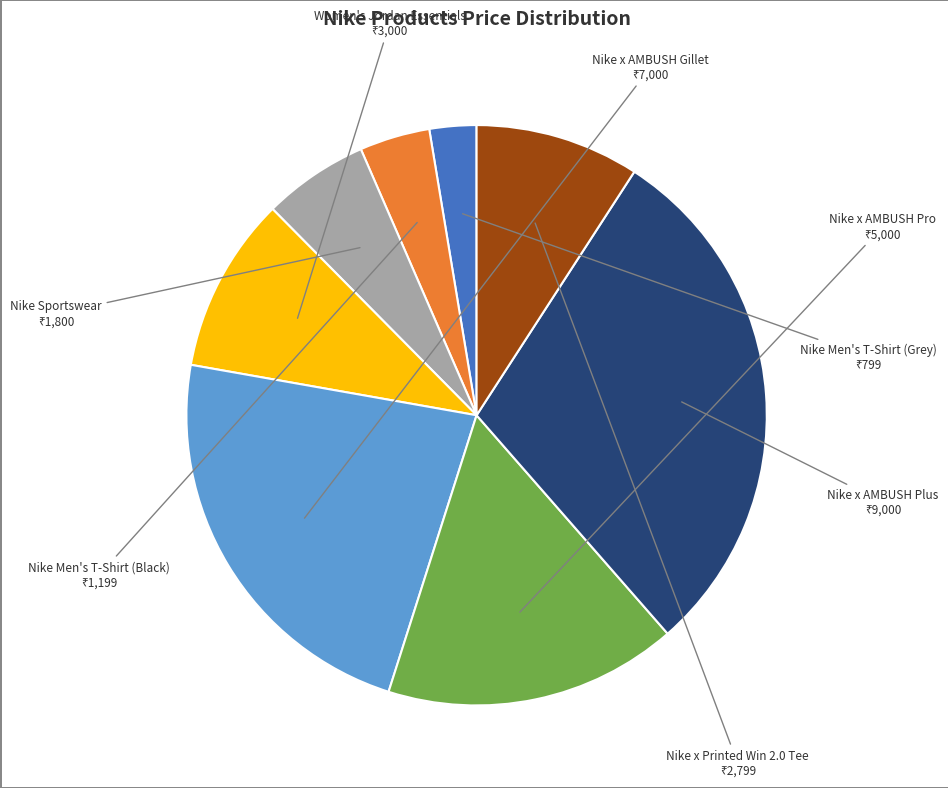

Rank the categories by value from highest to lowest.

Nike x AMBUSH Plus, Nike x AMBUSH Gillet, Nike x AMBUSH Pro, Women's Jordan Essentials, Nike x Printed Win 2.0 Tee, Nike Sportswear, Nike Men's T-Shirt (Black), Nike Men's T-Shirt (Grey)